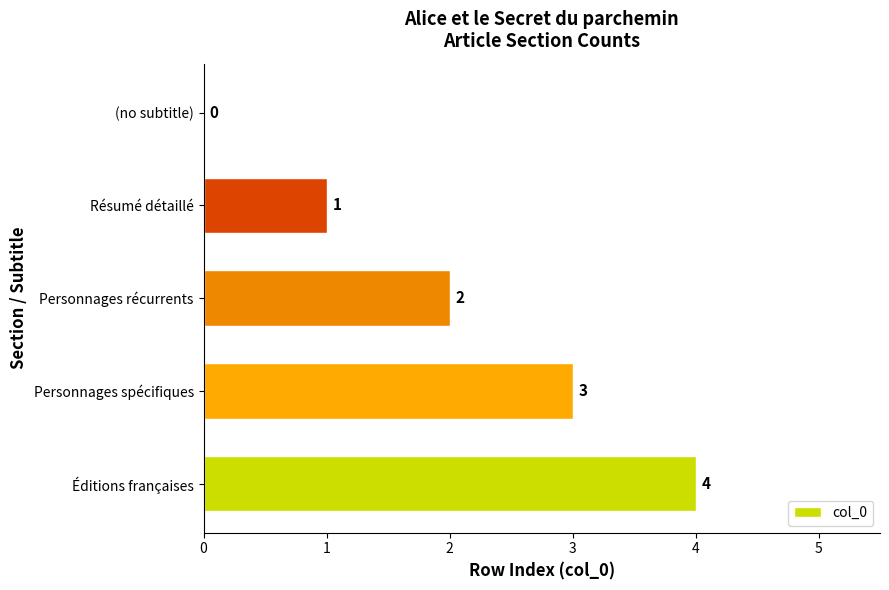

Count the values in the range 1 to 3.

3